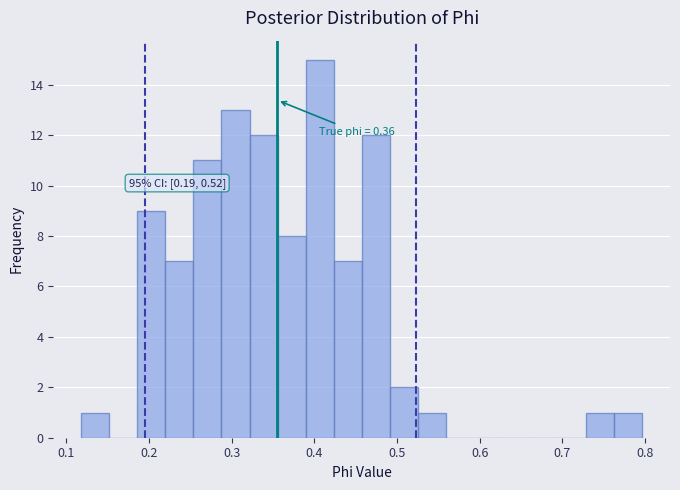

Around what value on the x-axis is the tallest bar? Give the approximate position of its centre, as read against the axis.

0.41